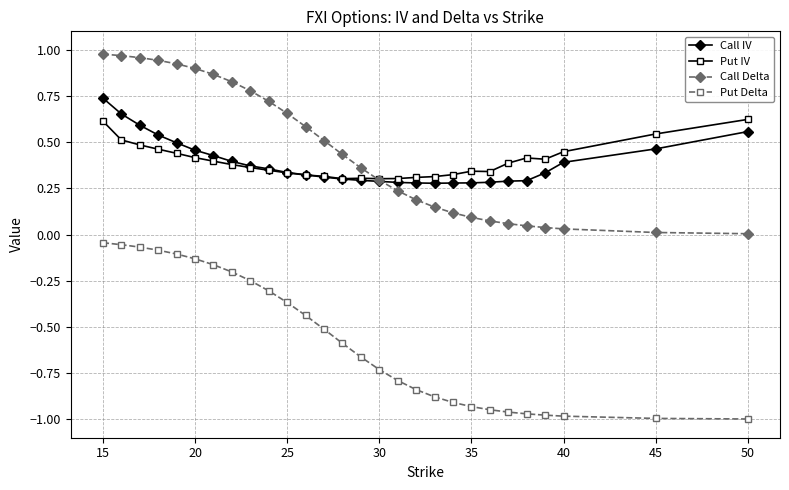

Which series has the largest range (max minus min)?

Call Delta